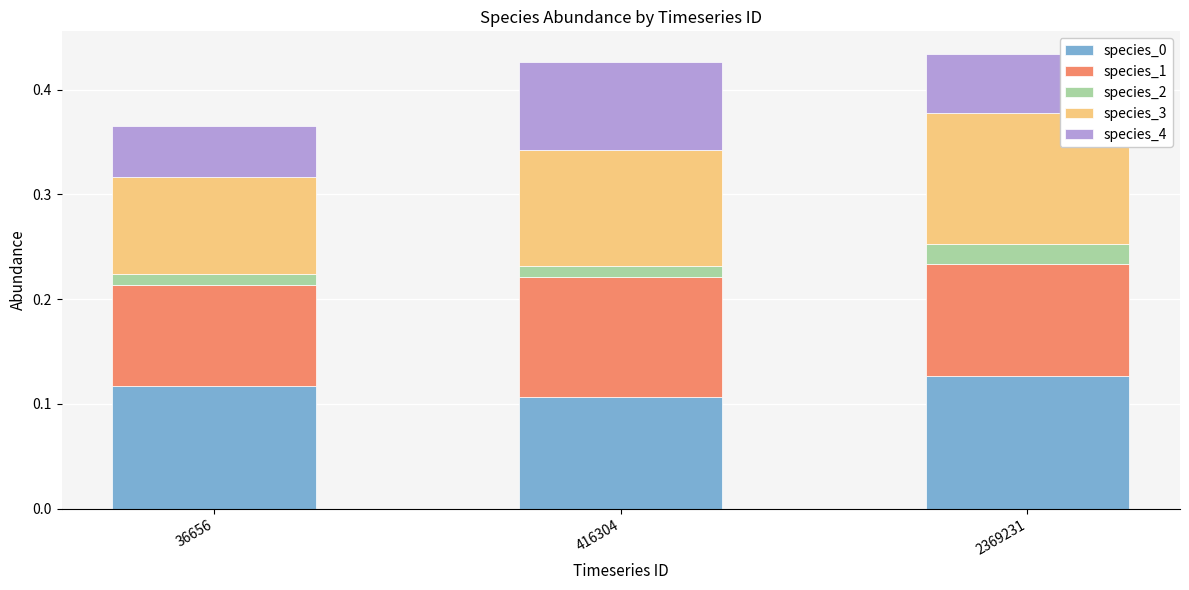

Is it true that species_0 equals 0.1 at 2369231?

True